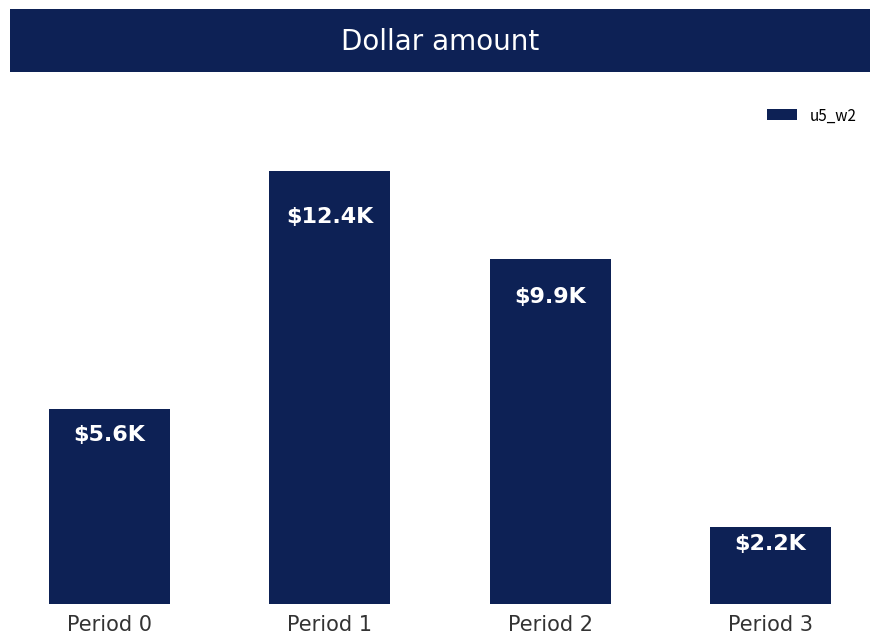

List the labels in order of value, largest first.

Period 1, Period 2, Period 0, Period 3